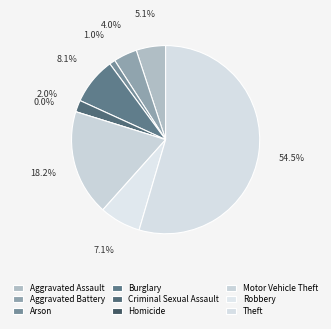

What is the change in value from Aggravated Battery to Homicide?

-4